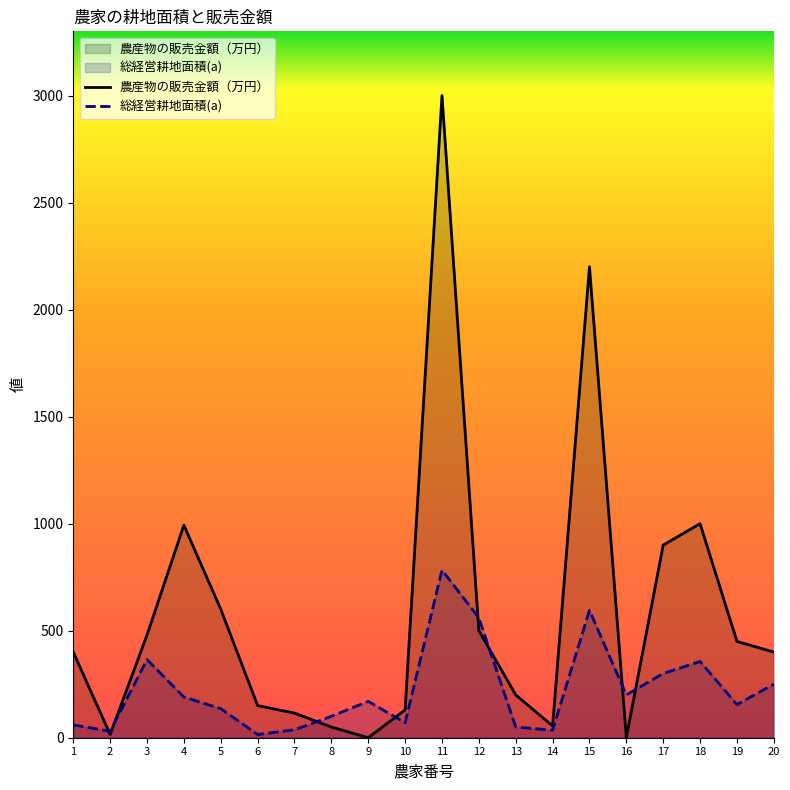

At 13, list the series in order from smallest to largest.

総経営耕地面積(a), 農産物の販売金額（万円）